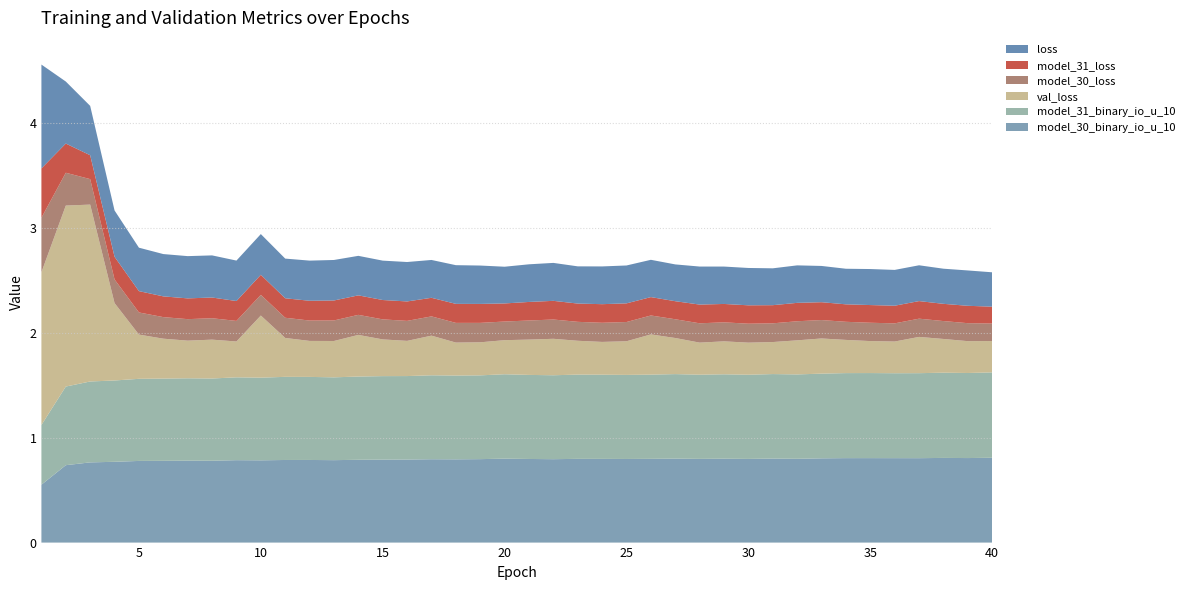

Reading left to right, transcribe all the data shown in this chart.

loss: 1=1.0	2=0.6	3=0.5	4=0.4	5=0.4	6=0.4	7=0.4	8=0.4	9=0.4	10=0.4	11=0.4	12=0.4	13=0.4	14=0.4	15=0.4	16=0.4	17=0.4	18=0.4	19=0.4	20=0.4	21=0.4	22=0.4	23=0.4	24=0.4	25=0.4	26=0.4	27=0.4	28=0.4	29=0.4	30=0.4	31=0.4	32=0.4	33=0.3	34=0.3	35=0.3	36=0.3	37=0.3	38=0.3	39=0.3	40=0.3
model_30_loss: 1=0.5	2=0.3	3=0.2	4=0.2	5=0.2	6=0.2	7=0.2	8=0.2	9=0.2	10=0.2	11=0.2	12=0.2	13=0.2	14=0.2	15=0.2	16=0.2	17=0.2	18=0.2	19=0.2	20=0.2	21=0.2	22=0.2	23=0.2	24=0.2	25=0.2	26=0.2	27=0.2	28=0.2	29=0.2	30=0.2	31=0.2	32=0.2	33=0.2	34=0.2	35=0.2	36=0.2	37=0.2	38=0.2	39=0.2	40=0.2
model_31_loss: 1=0.5	2=0.3	3=0.2	4=0.2	5=0.2	6=0.2	7=0.2	8=0.2	9=0.2	10=0.2	11=0.2	12=0.2	13=0.2	14=0.2	15=0.2	16=0.2	17=0.2	18=0.2	19=0.2	20=0.2	21=0.2	22=0.2	23=0.2	24=0.2	25=0.2	26=0.2	27=0.2	28=0.2	29=0.2	30=0.2	31=0.2	32=0.2	33=0.2	34=0.2	35=0.2	36=0.2	37=0.2	38=0.2	39=0.2	40=0.2
model_30_binary_io_u_10: 1=0.6	2=0.7	3=0.8	4=0.8	5=0.8	6=0.8	7=0.8	8=0.8	9=0.8	10=0.8	11=0.8	12=0.8	13=0.8	14=0.8	15=0.8	16=0.8	17=0.8	18=0.8	19=0.8	20=0.8	21=0.8	22=0.8	23=0.8	24=0.8	25=0.8	26=0.8	27=0.8	28=0.8	29=0.8	30=0.8	31=0.8	32=0.8	33=0.8	34=0.8	35=0.8	36=0.8	37=0.8	38=0.8	39=0.8	40=0.8
model_31_binary_io_u_10: 1=0.6	2=0.8	3=0.8	4=0.8	5=0.8	6=0.8	7=0.8	8=0.8	9=0.8	10=0.8	11=0.8	12=0.8	13=0.8	14=0.8	15=0.8	16=0.8	17=0.8	18=0.8	19=0.8	20=0.8	21=0.8	22=0.8	23=0.8	24=0.8	25=0.8	26=0.8	27=0.8	28=0.8	29=0.8	30=0.8	31=0.8	32=0.8	33=0.8	34=0.8	35=0.8	36=0.8	37=0.8	38=0.8	39=0.8	40=0.8
val_loss: 1=1.5	2=1.7	3=1.7	4=0.7	5=0.4	6=0.4	7=0.4	8=0.4	9=0.3	10=0.6	11=0.4	12=0.3	13=0.3	14=0.4	15=0.4	16=0.3	17=0.4	18=0.3	19=0.3	20=0.3	21=0.3	22=0.3	23=0.3	24=0.3	25=0.3	26=0.4	27=0.3	28=0.3	29=0.3	30=0.3	31=0.3	32=0.3	33=0.3	34=0.3	35=0.3	36=0.3	37=0.3	38=0.3	39=0.3	40=0.3